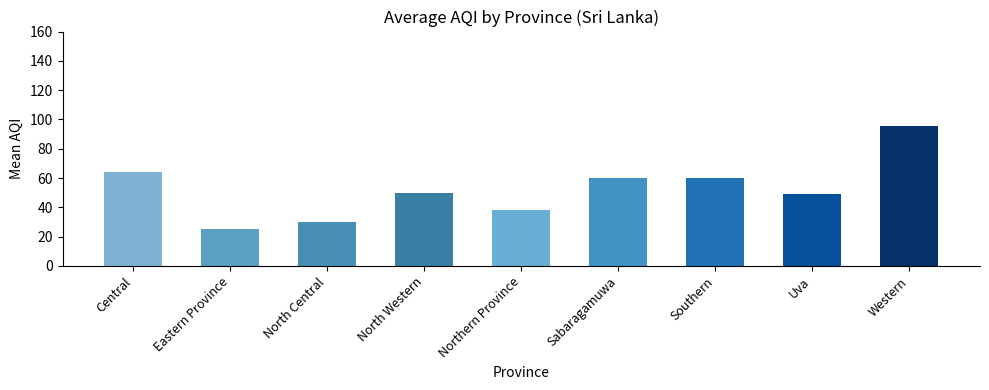

What is the difference between the second highest and second lowest values?

33.8